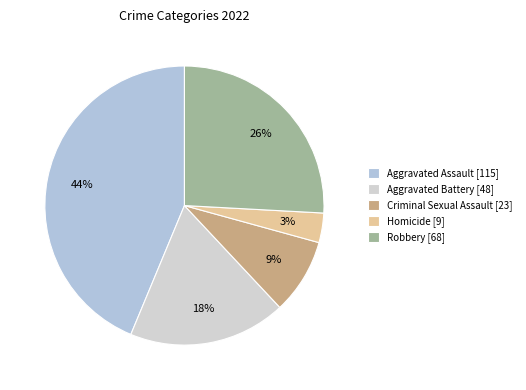

True or false: Aggravated Battery accounts for 12% of the total.

False